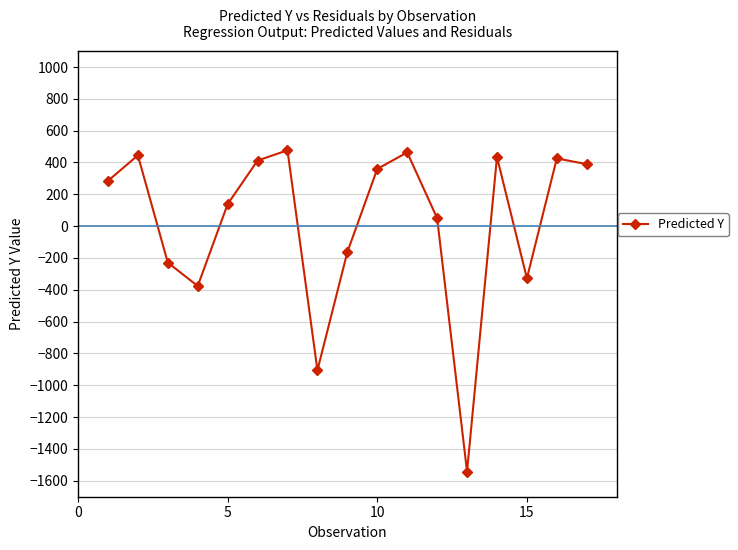

What is the value of the 4th point from the left?

-376.2